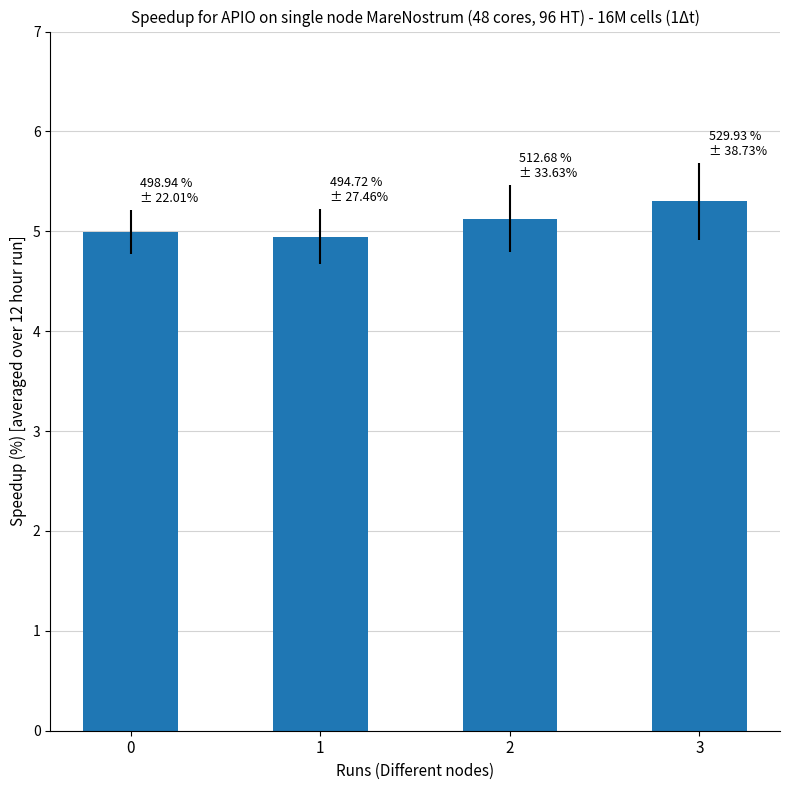

The value at 1 is 7.8. True or false?

False